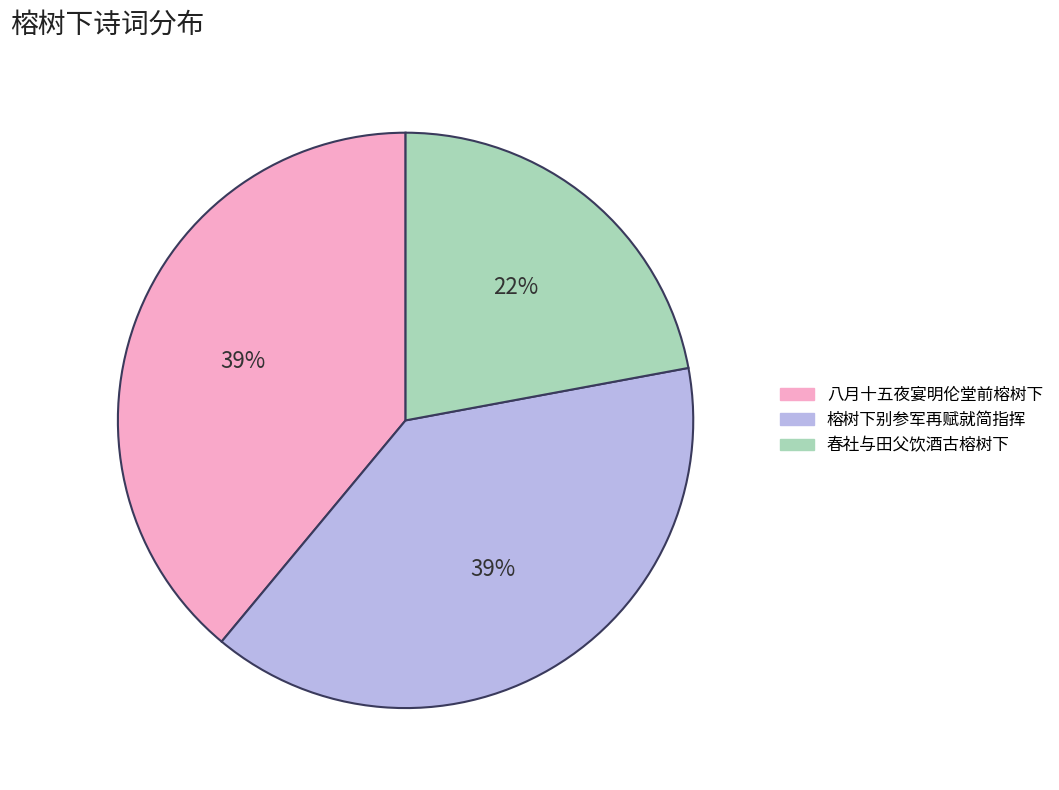

Is the sum of 春社与田父饮酒古榕树下 and 八月十五夜宴明伦堂前榕树下 greater than half?

Yes